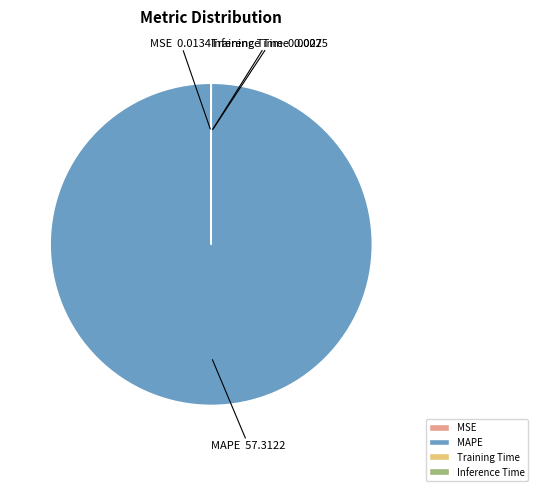

Which category has the biggest portion of the pie?

MAPE